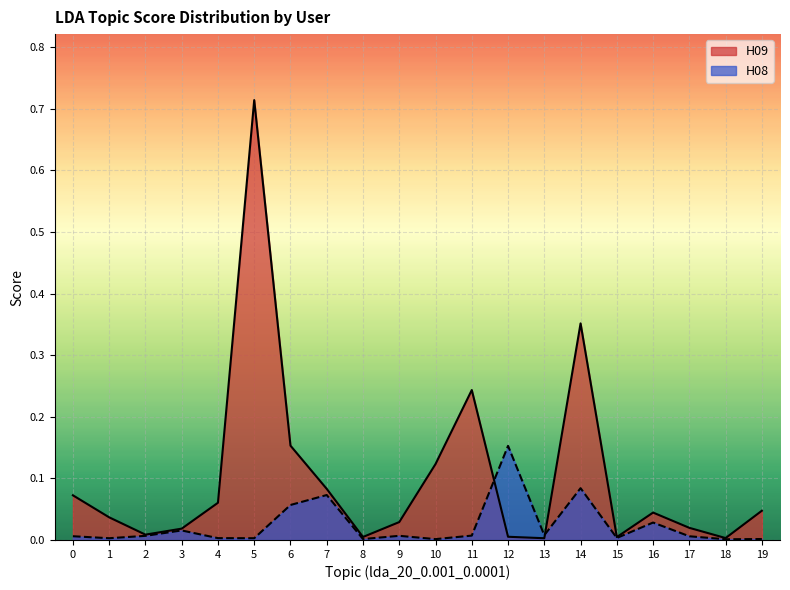

Between 0 and 2, which series saw the biggest shift?

H09